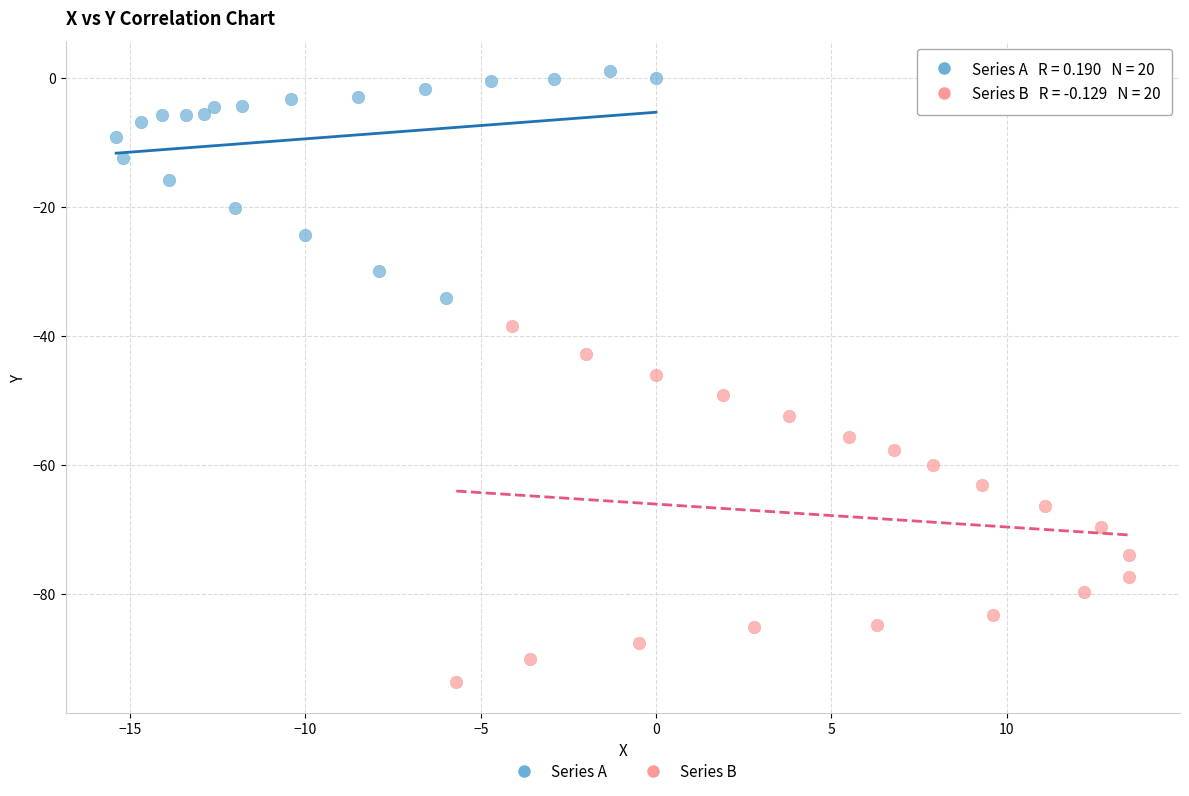

Which series reaches the maximum Y coordinate?

Series A